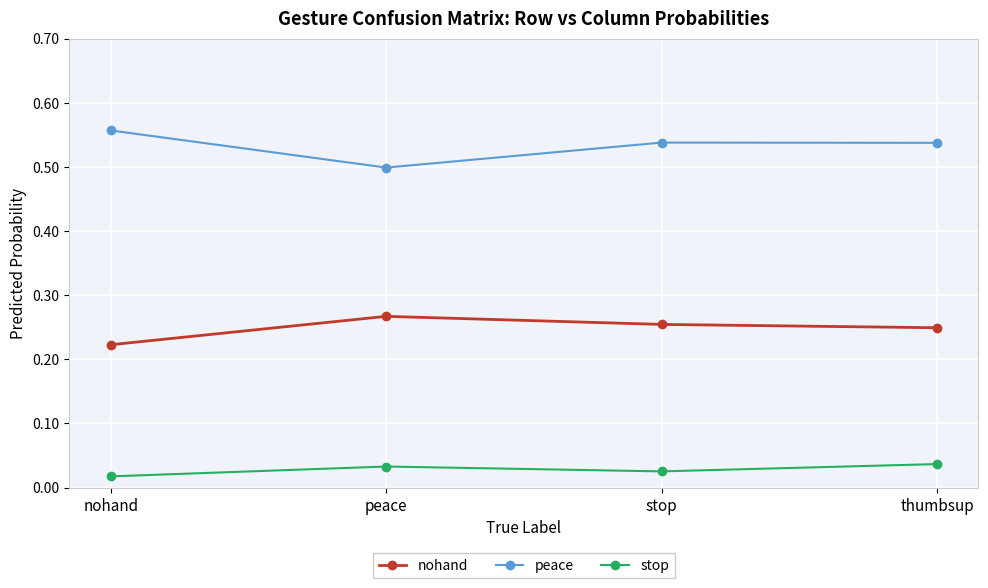

What is the sum of all peace values?

2.1